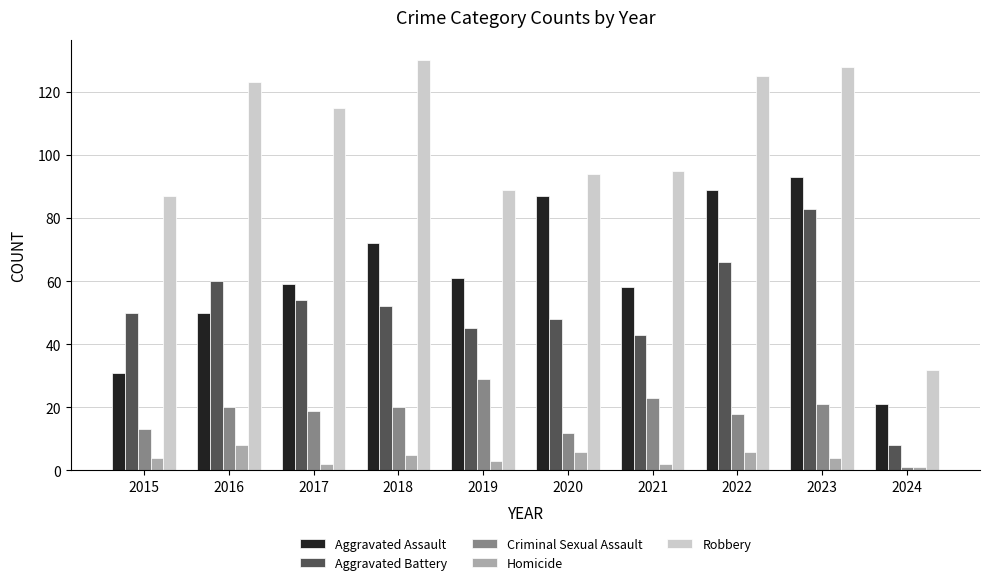

How many groups of bars are there?

10